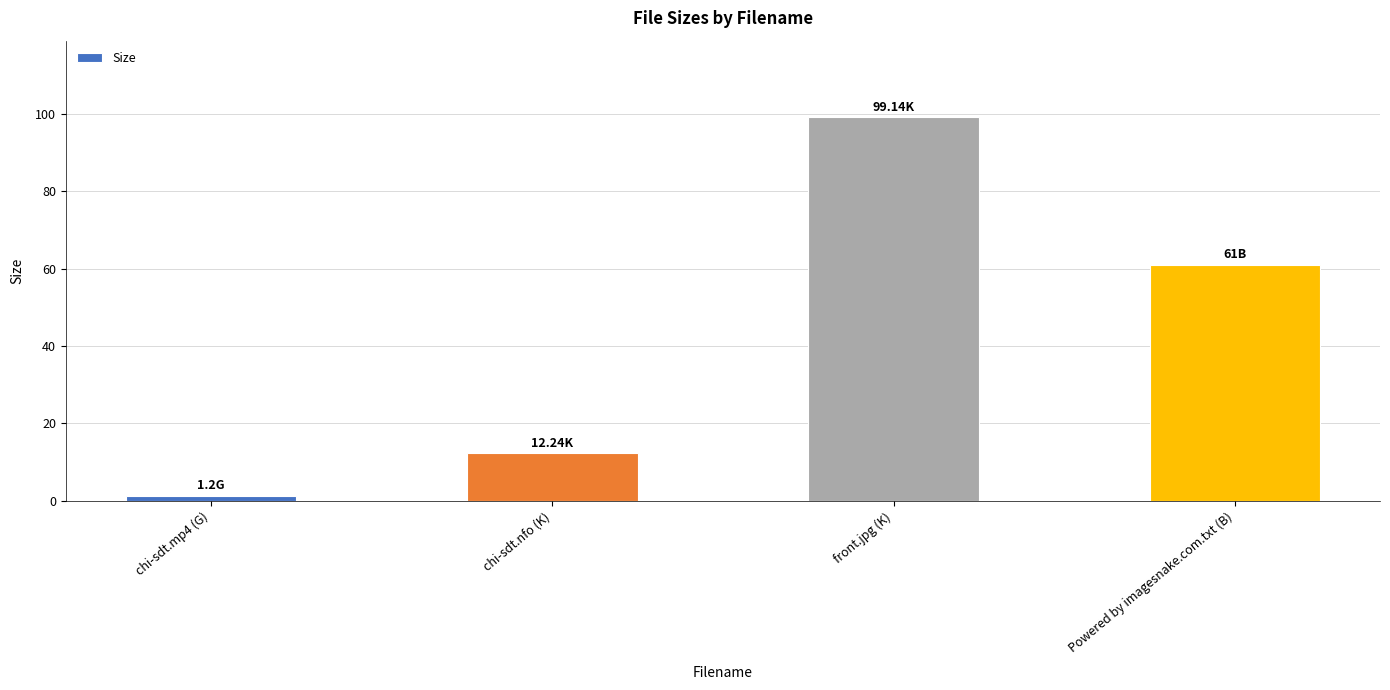

Rank the categories by value from highest to lowest.

front.jpg (K), Powered by imagesnake.com.txt (B), chi-sdt.nfo (K), chi-sdt.mp4 (G)